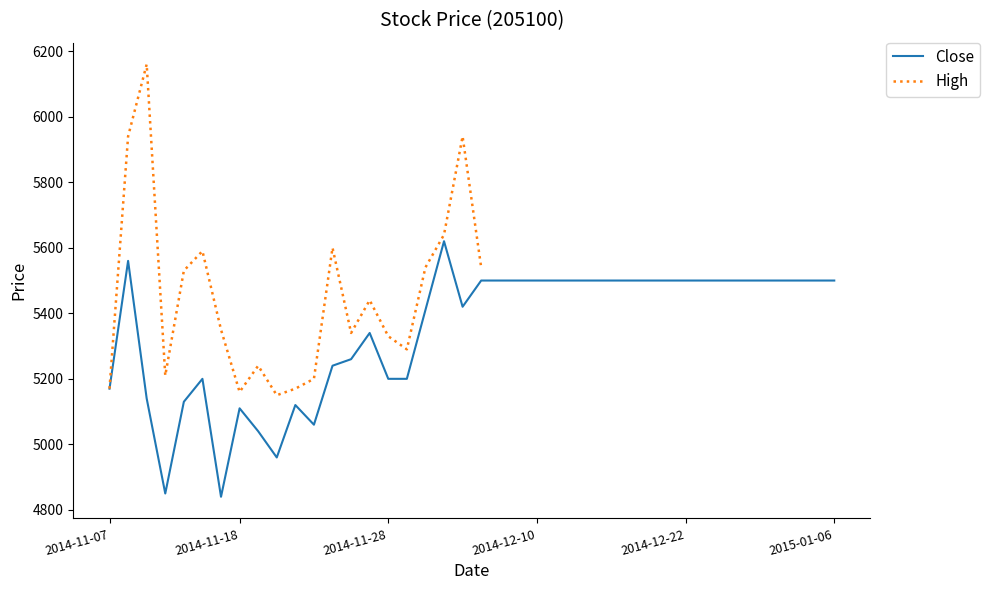

What is the highest value of the Close series?

5620